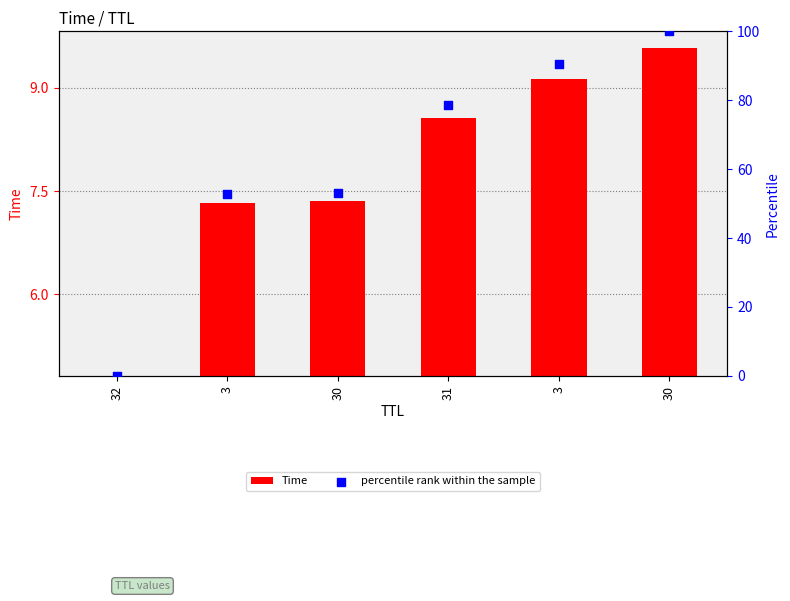

Which series reaches the minimum Y coordinate?

Time